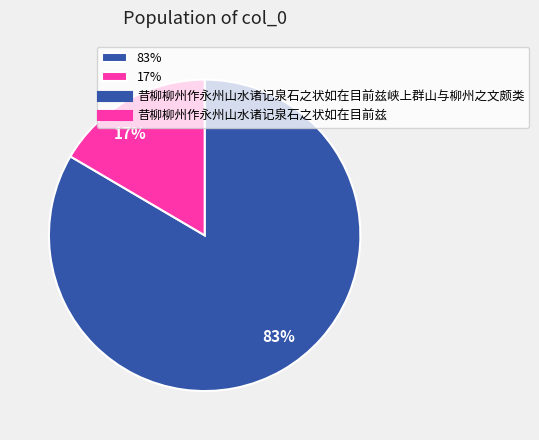

How many segments does this pie chart have?

2